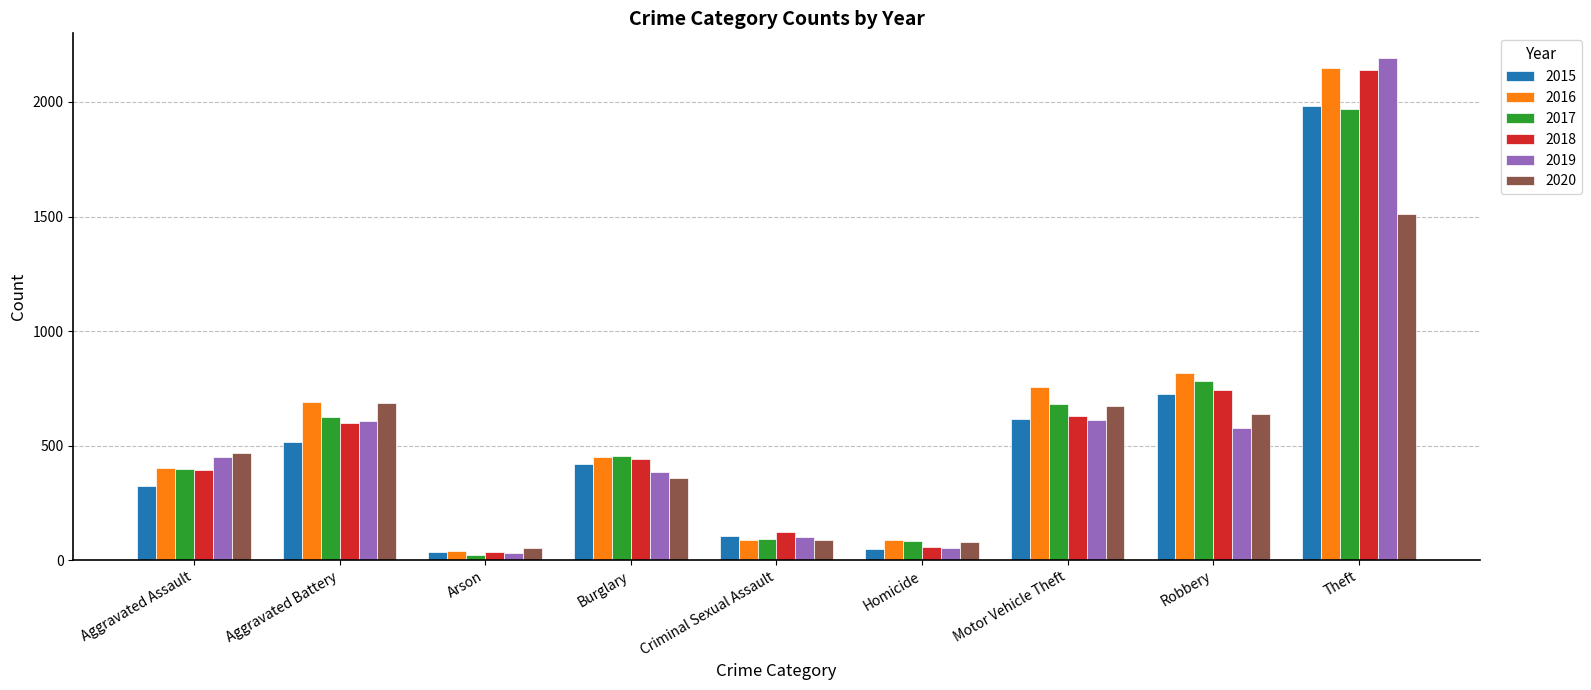

What is the difference between the maximum and minimum values in the 2018 series?

2103